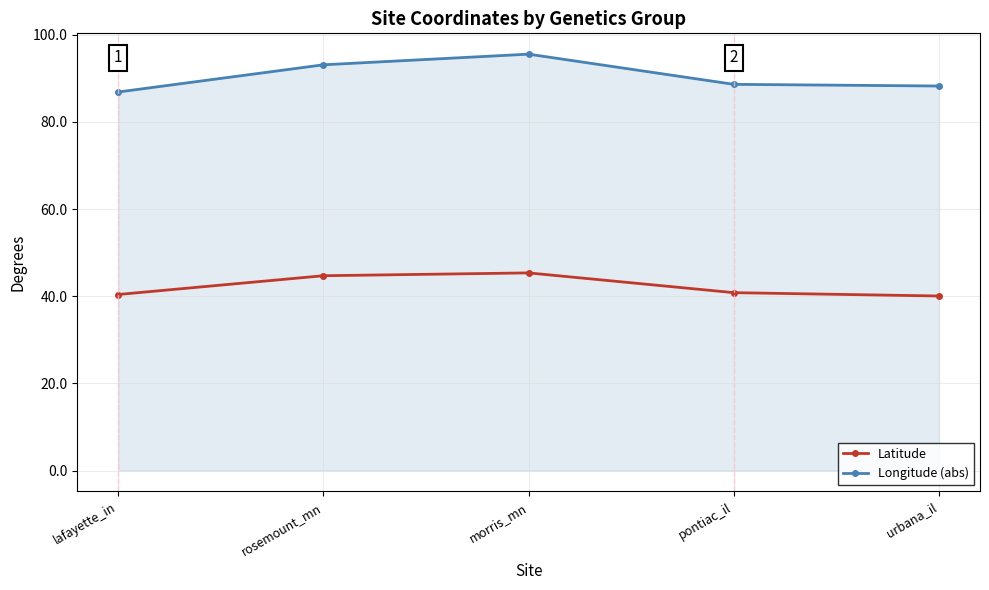

True or false: Latitude and Longitude (abs) intersect in this chart.

False